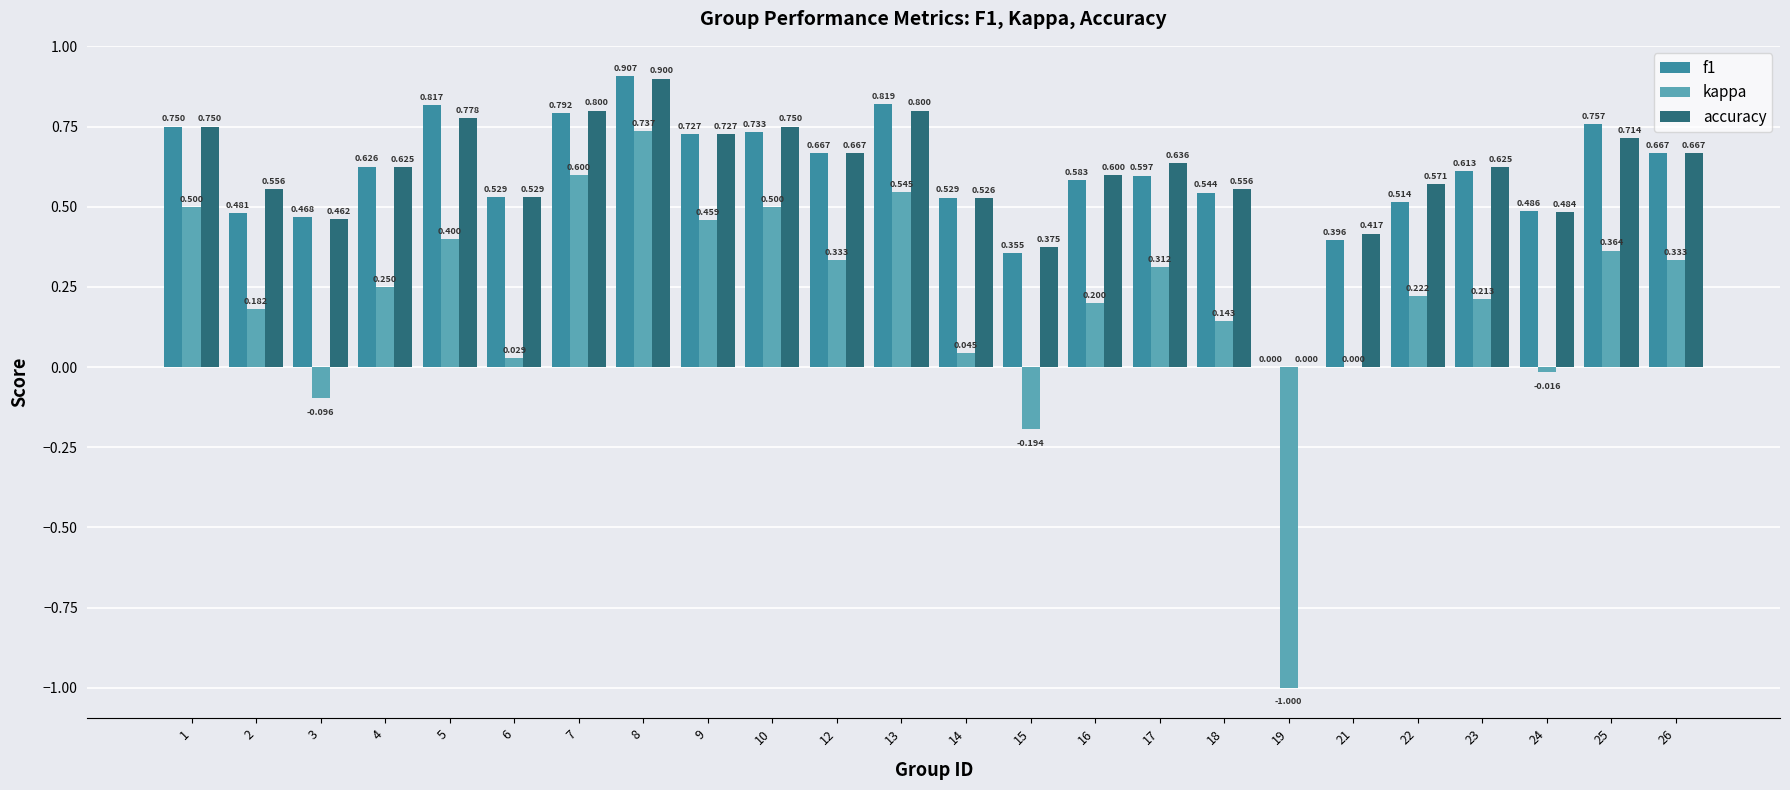

How many positive values does the f1 series have?

23